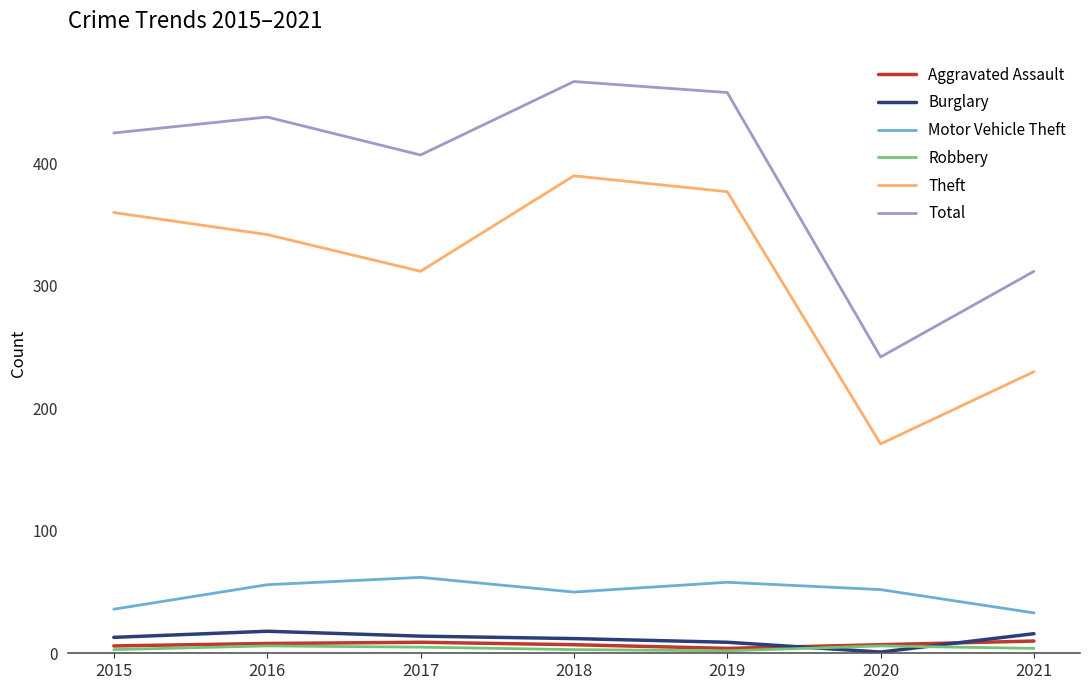

True or false: Burglary and Theft intersect in this chart.

False